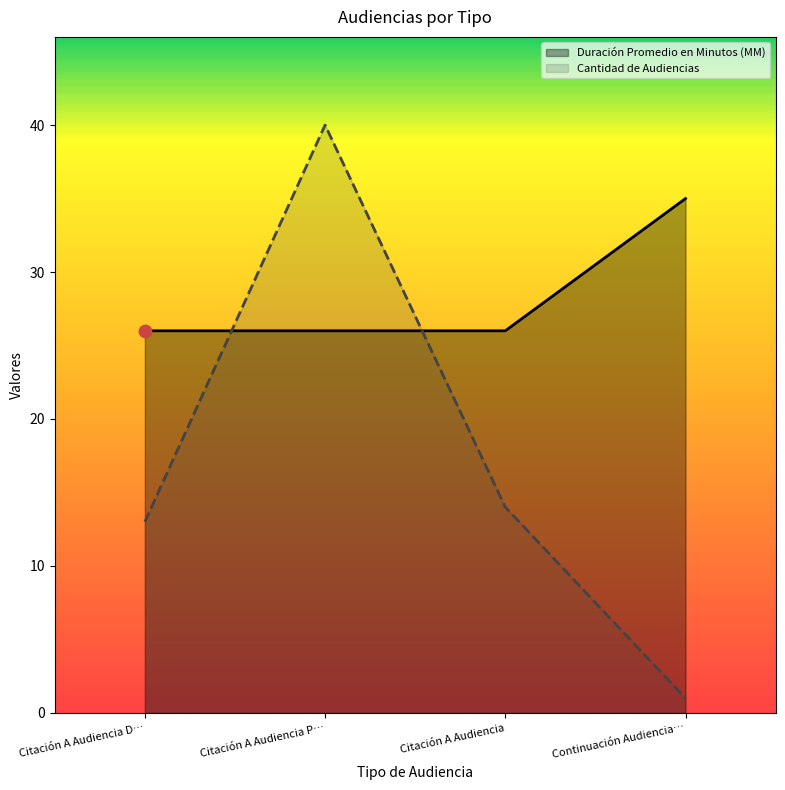

At how many categories does at least one series exceed 23?

4